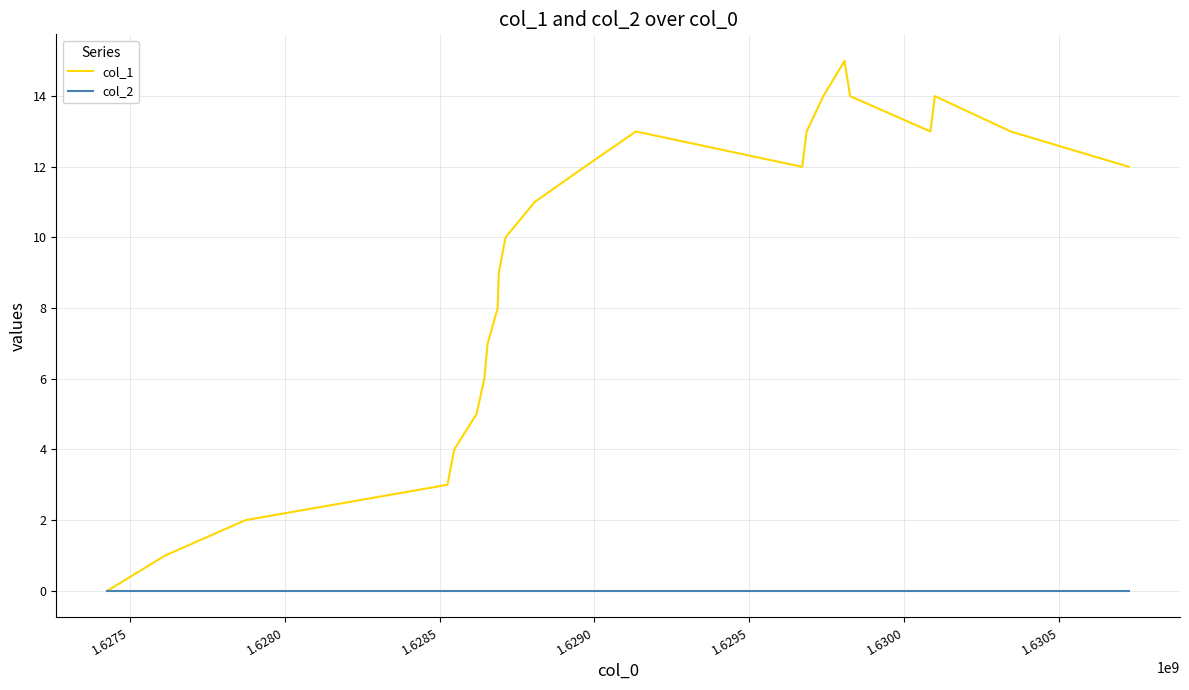

What is the greatest value displayed?

15